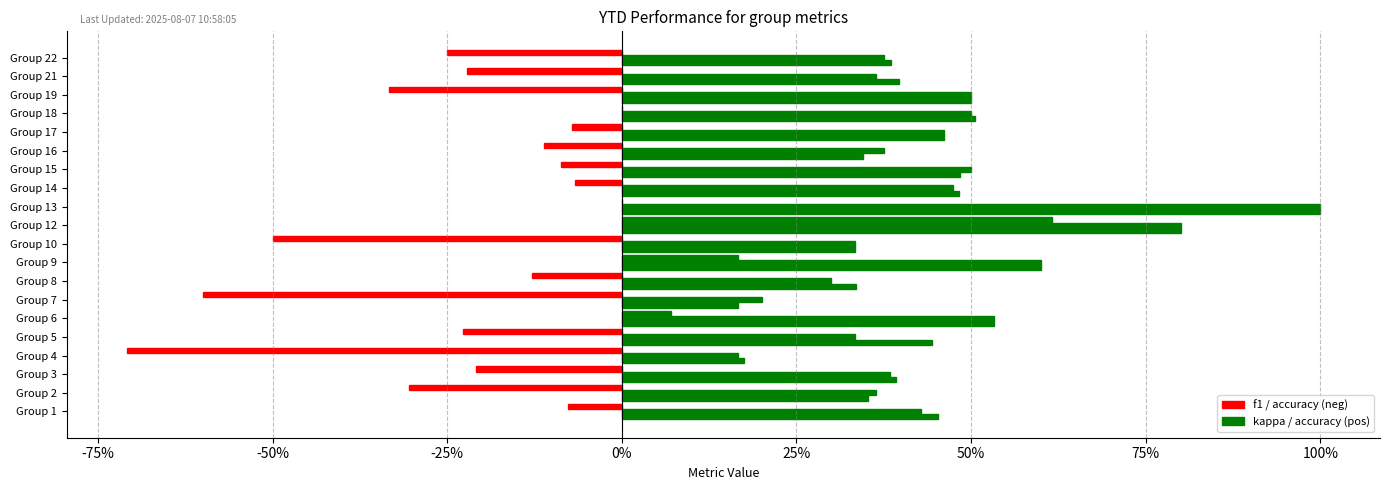

The value of accuracy at Group 21 is 0.5. True or false?

False